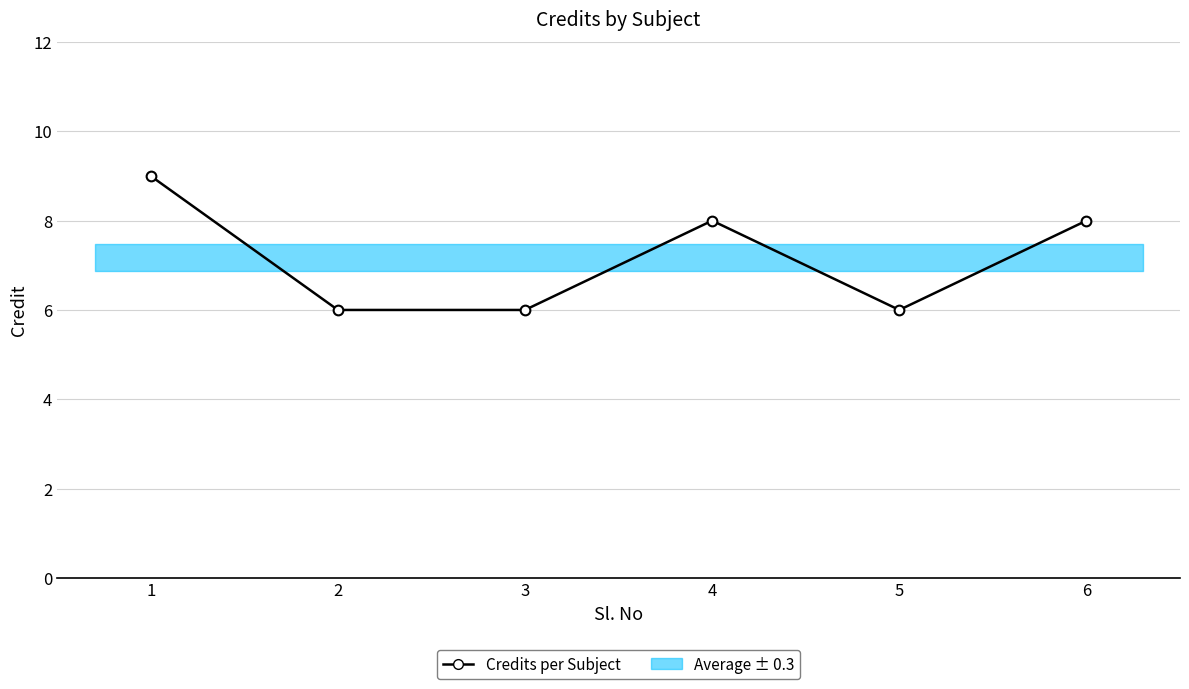

List the labels in order of value, largest first.

1, 4, 6, 2, 3, 5